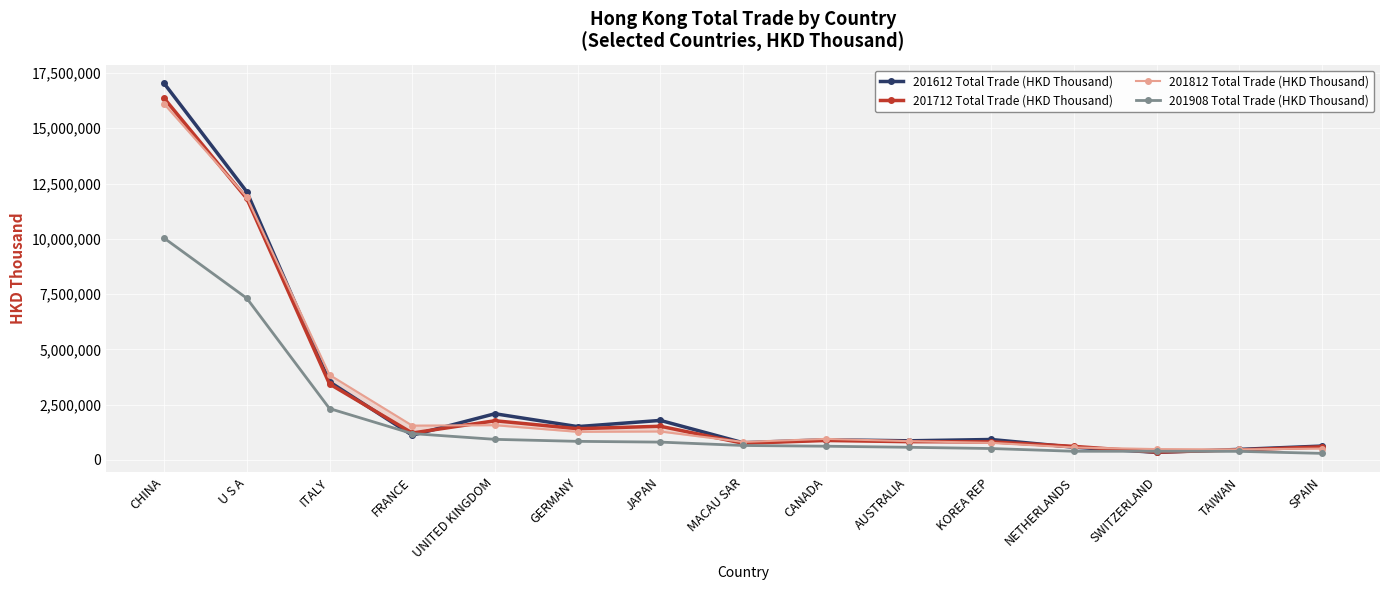

Reading right to left, extract all data points from this chart.

201612 Total Trade (HKD Thousand): SPAIN=628972.1	TAIWAN=478929.0	SWITZERLAND=344372.2	NETHERLANDS=576965.3	KOREA REP=925894.8	AUSTRALIA=866731.2	CANADA=913897.2	MACAU SAR=779586.6	JAPAN=1788814.9	GERMANY=1508848.1	UNITED KINGDOM=2090434.9	FRANCE=1117827.8	ITALY=3533856.8	U S A=12128670.6	CHINA=17033804.1
201712 Total Trade (HKD Thousand): SPAIN=595610.7	TAIWAN=454276.2	SWITZERLAND=352065.0	NETHERLANDS=614181.9	KOREA REP=819949.0	AUSTRALIA=827511.6	CANADA=882186.5	MACAU SAR=755222.6	JAPAN=1525048.3	GERMANY=1414147.2	UNITED KINGDOM=1773468.5	FRANCE=1218546.6	ITALY=3438568.8	U S A=11825448.4	CHINA=16361120.1
201812 Total Trade (HKD Thousand): SPAIN=516625.8	TAIWAN=477491.3	SWITZERLAND=492220.9	NETHERLANDS=564049.4	KOREA REP=774794.9	AUSTRALIA=850523.6	CANADA=953269.4	MACAU SAR=815645.0	JAPAN=1288242.8	GERMANY=1272578.5	UNITED KINGDOM=1572819.4	FRANCE=1554488.4	ITALY=3847418.7	U S A=11885502.6	CHINA=16101844.9
201908 Total Trade (HKD Thousand): SPAIN=298111.1	TAIWAN=389343.2	SWITZERLAND=392323.7	NETHERLANDS=393126.5	KOREA REP=517268.2	AUSTRALIA=573504.6	CANADA=622337.1	MACAU SAR=654597.1	JAPAN=808000.6	GERMANY=841994.8	UNITED KINGDOM=932525.1	FRANCE=1193303.9	ITALY=2324908.2	U S A=7313980.4	CHINA=10035194.6